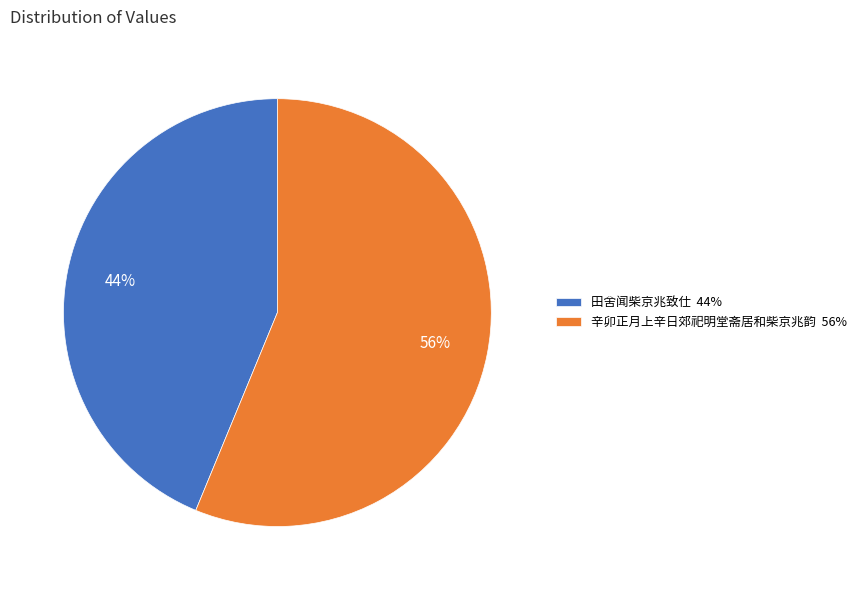

Is the sum of 田舍闻柴京兆致仕 and 辛卯正月上辛日郊祀明堂斋居和柴京兆韵 greater than half?

Yes